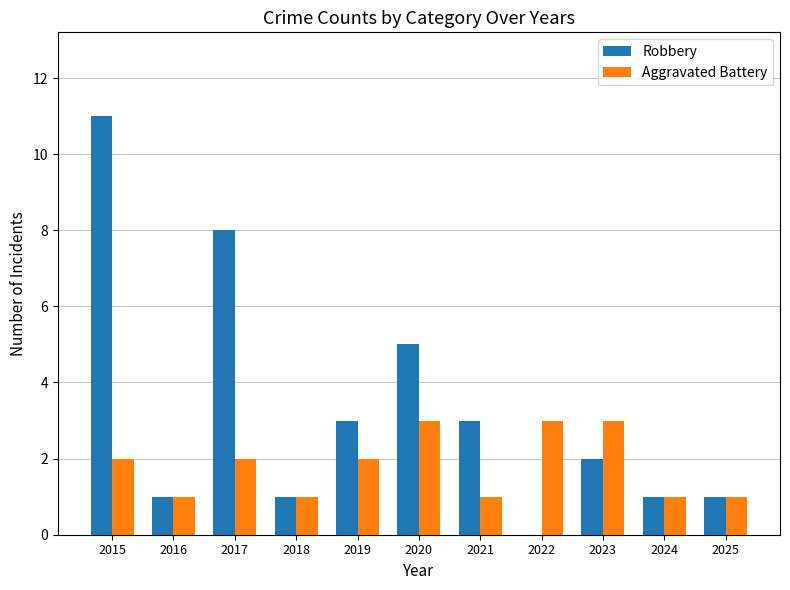

Which series changed the most between 2017 and 2021?

Robbery